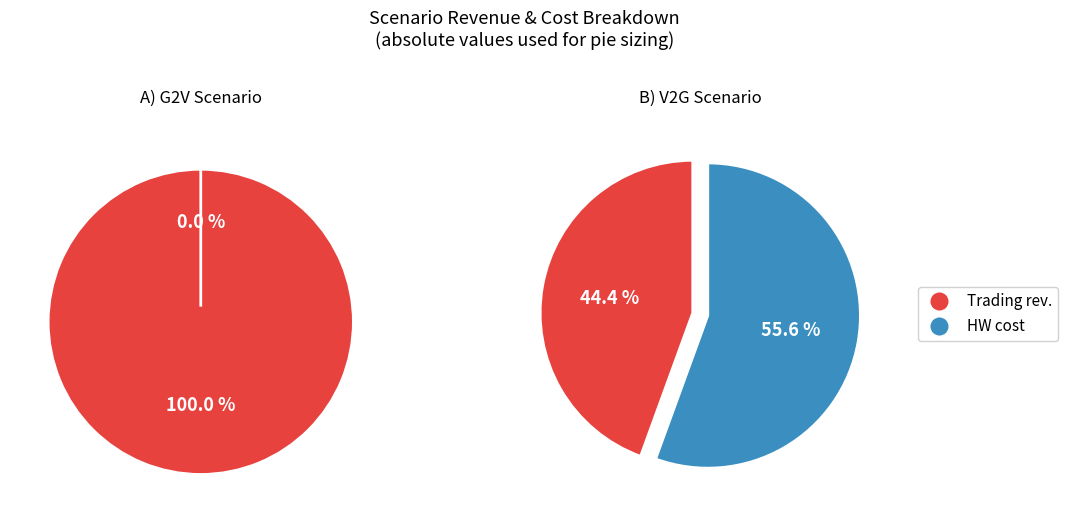

What percentage is the V2G slice, to the nearest percent?

100%